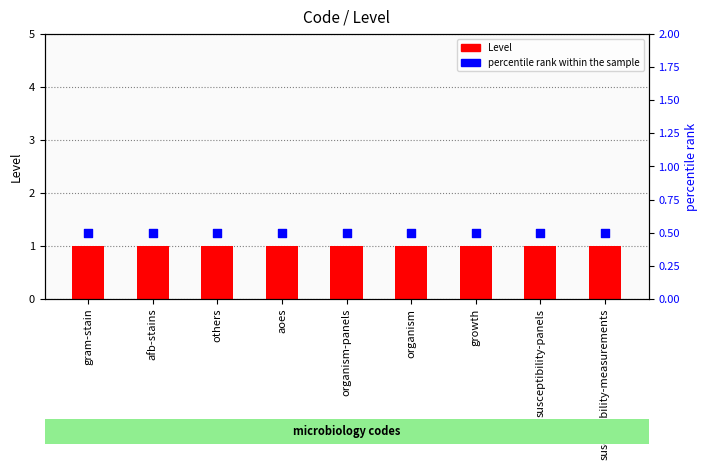

What are all the series names shown in the legend?

Level, percentile rank within the sample